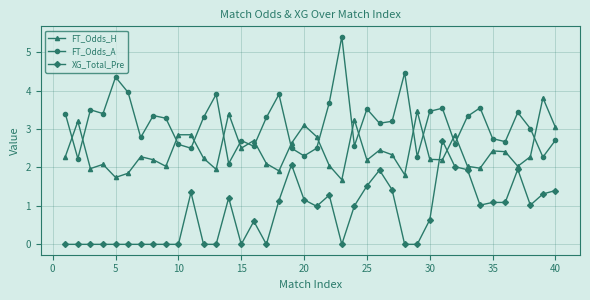

True or false: XG_Total_Pre has more than 0 points higher than both neighbors.

True